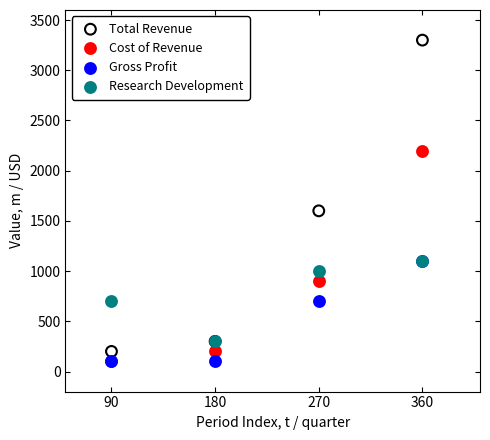

Across all series, what Y value is closest to 1700?

1600